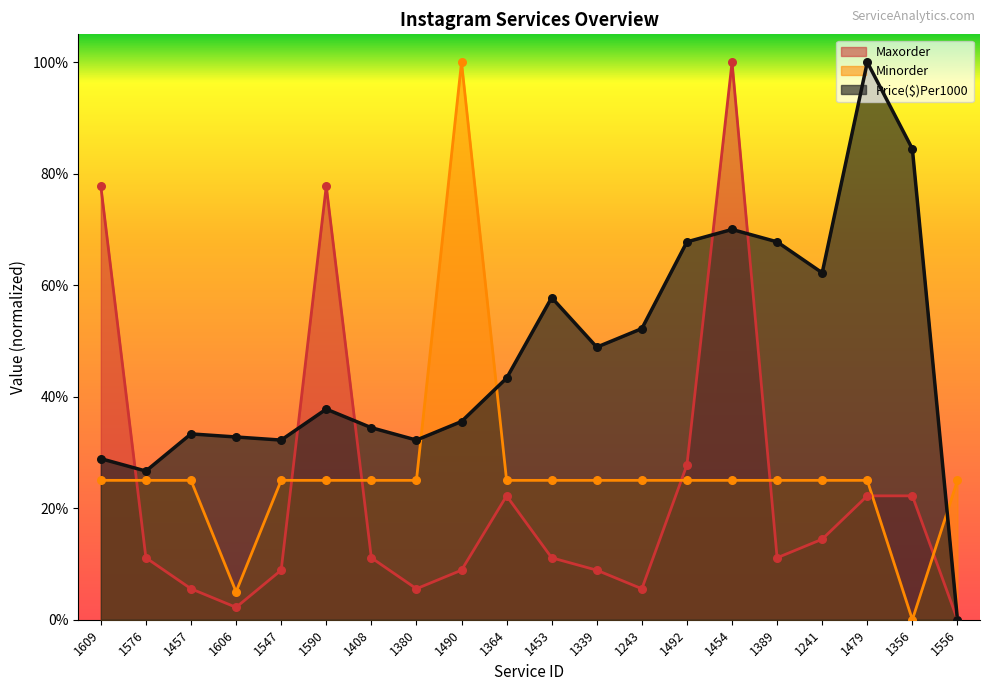

At how many categories does at least one series exceed 0?

20